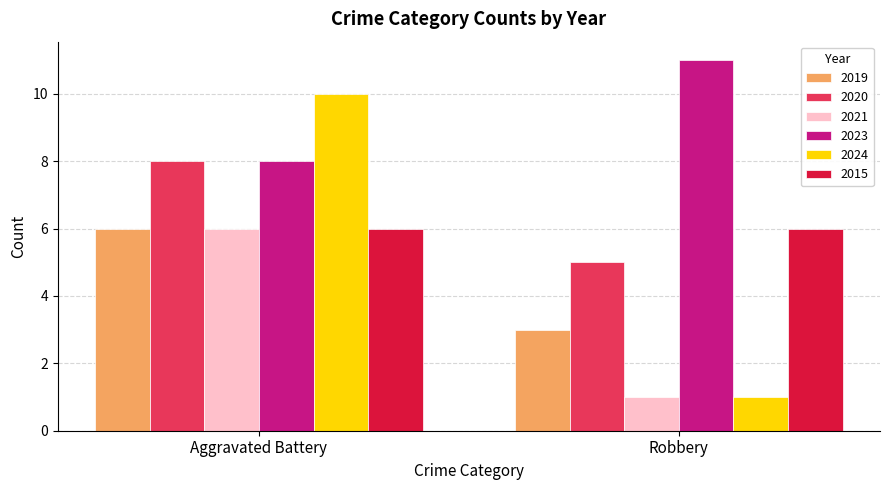

How many data points in 2023 are less than 11?

1